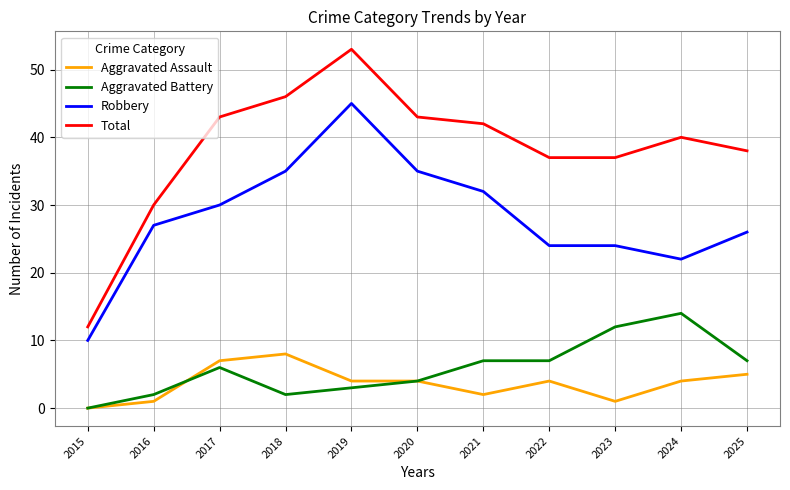

True or false: Aggravated Battery and Robbery cross at least once.

False